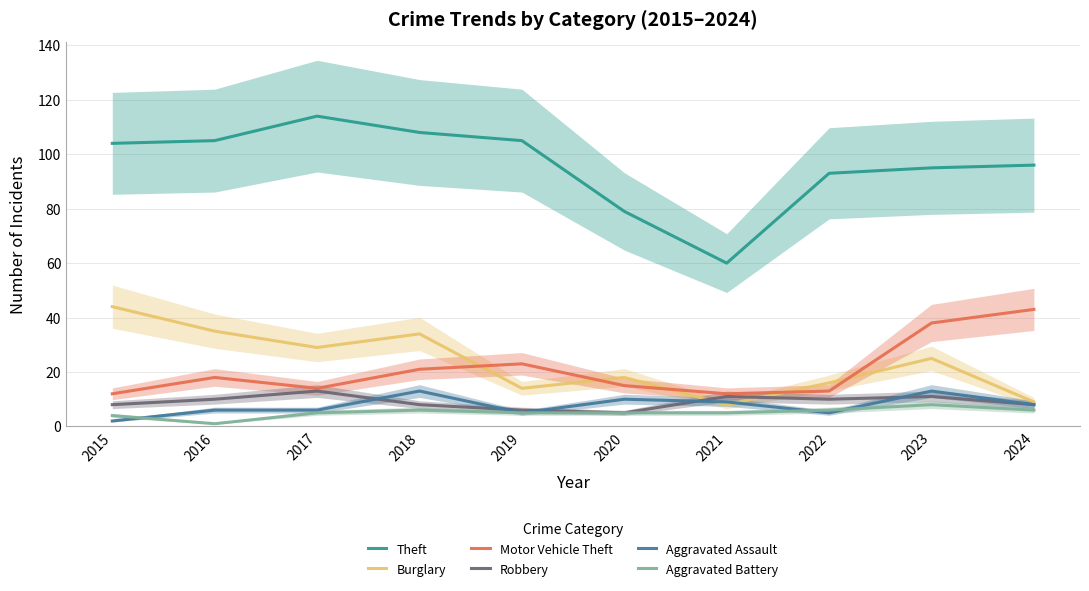

Is this an area chart (filled region under the line)?

No